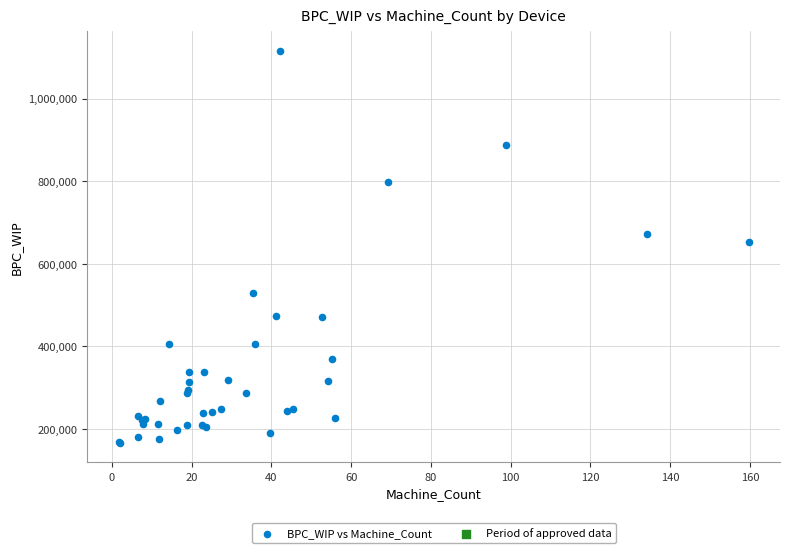

What Y value in the scatter plot is closest to 640805?

651360